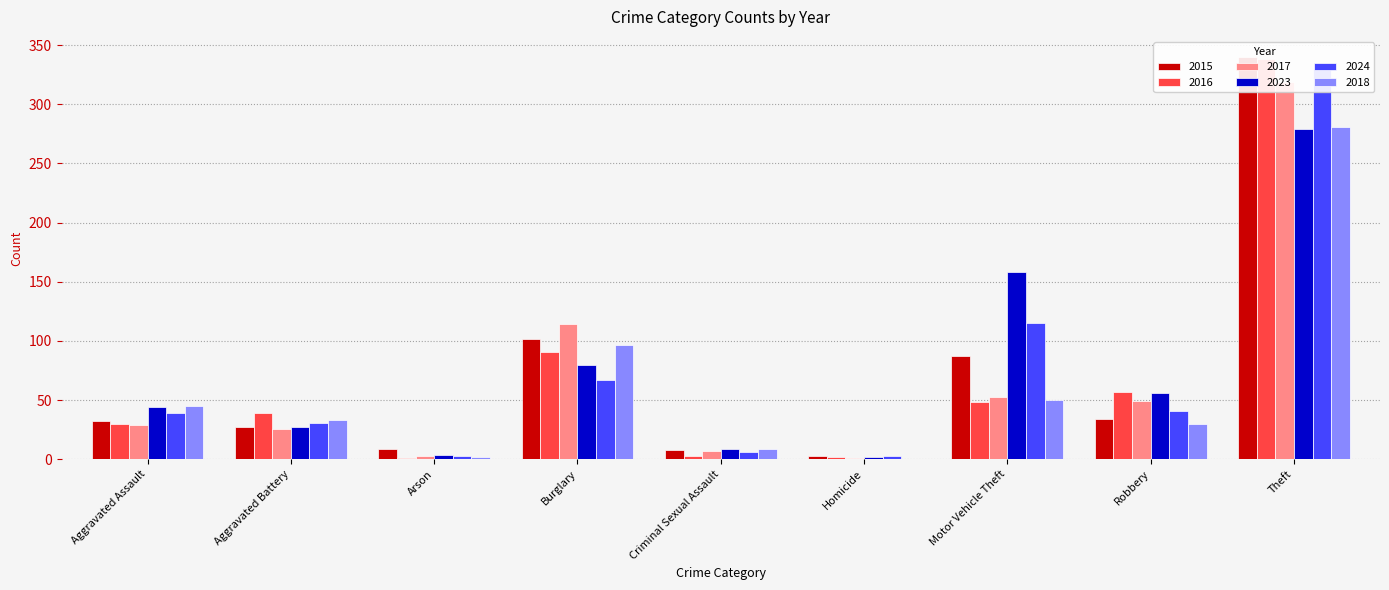

What value does the 2015 series have at Aggravated Assault, to the nearest 10?

30